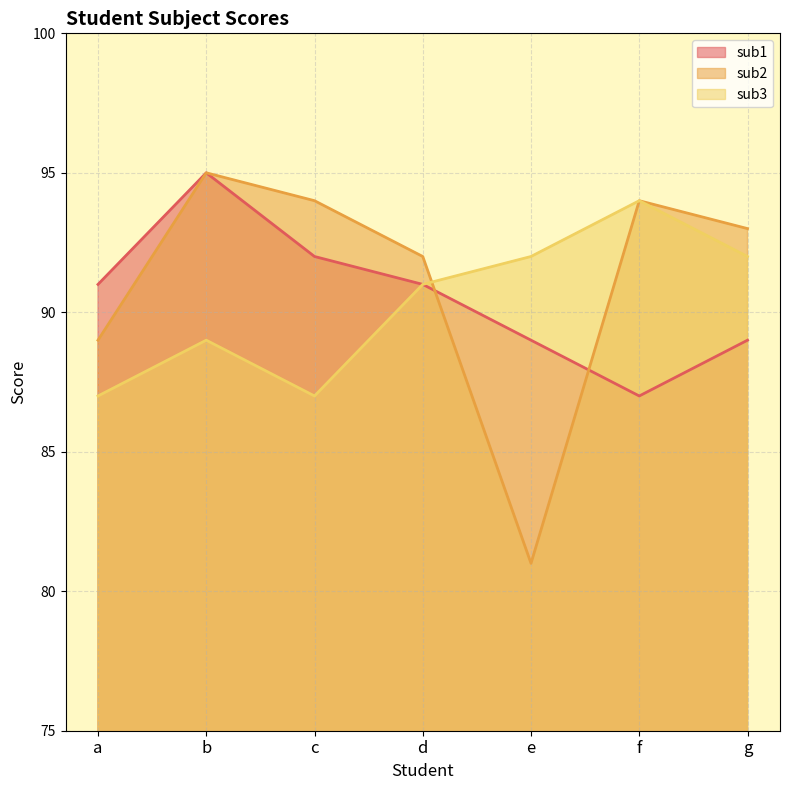

Is the value of sub1 at b greater than the value of sub3 at b?

Yes